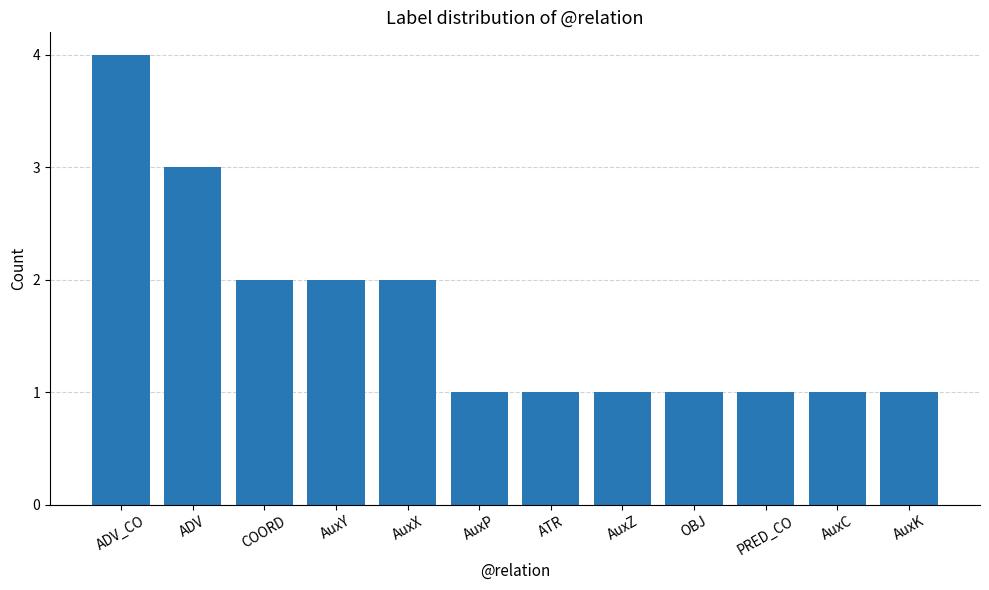

What is the ratio of the value at ADV_CO to the value at ATR?

4.0